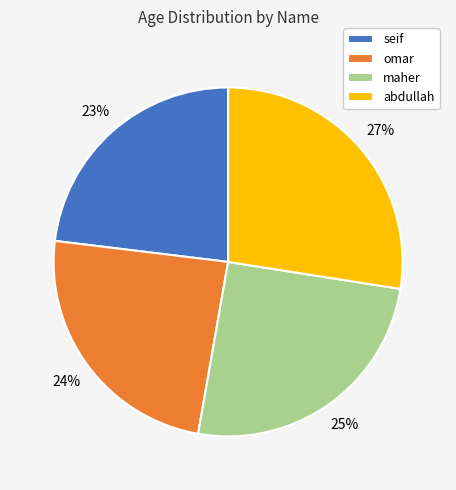

Which slice is the largest?

abdullah